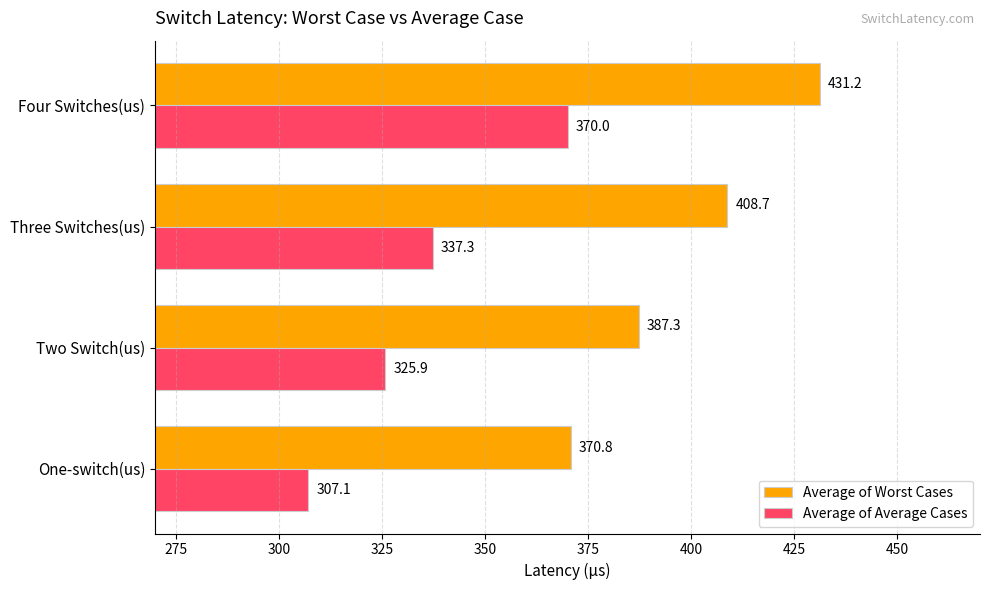

What is the sum of the Average of Average Cases values at Four Switches(us) and One-switch(us)?

677.1